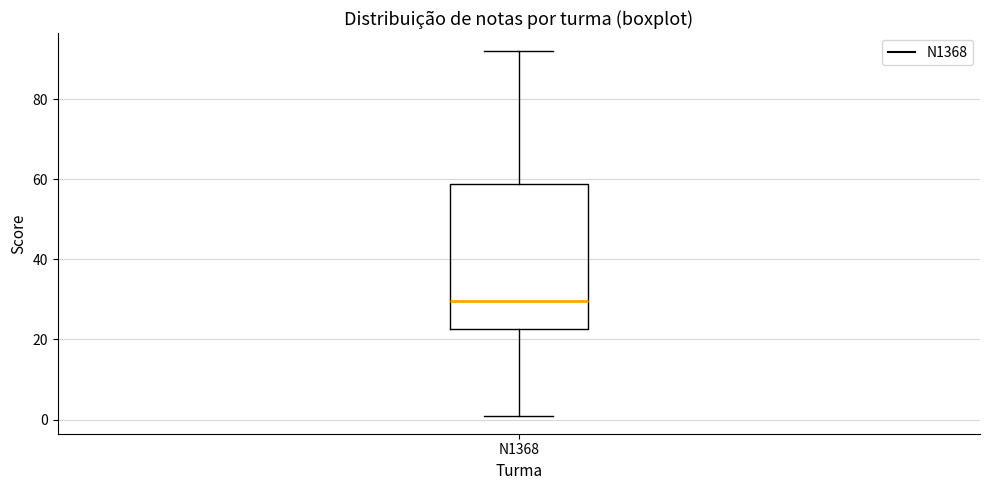

Read this box plot against the y-axis: the position of the median line, the range covered by the box, and the ends of both whiskers. The values are not printed on the chart, so give them approximately, as read against the axis.

median 30, box 22 to 58, whiskers 2 to 92